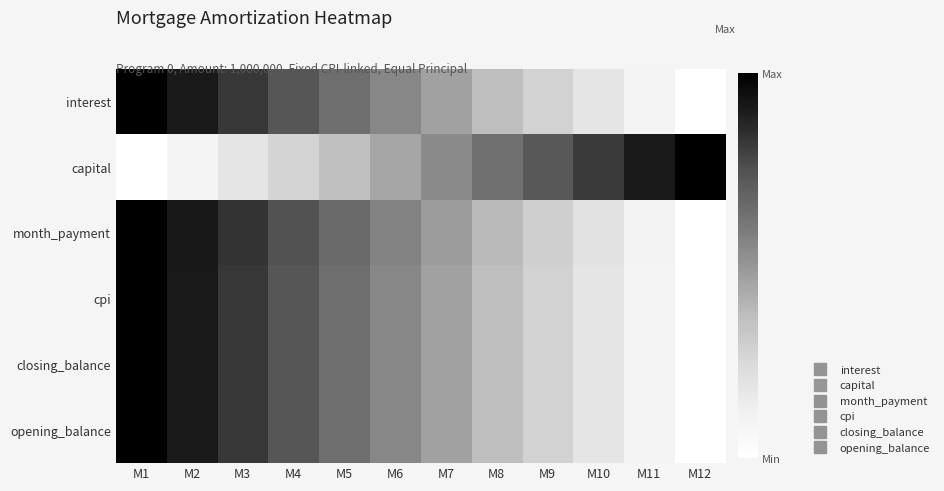

At which category does the chart reach its minimum across all series?

M12